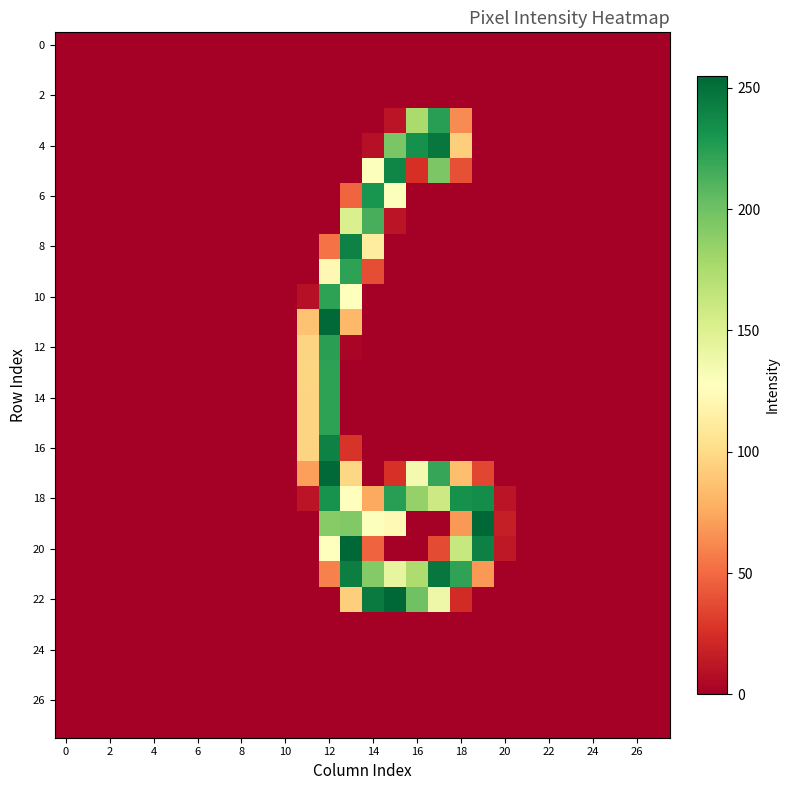

At how many categories does at least one series exceed 72?

9